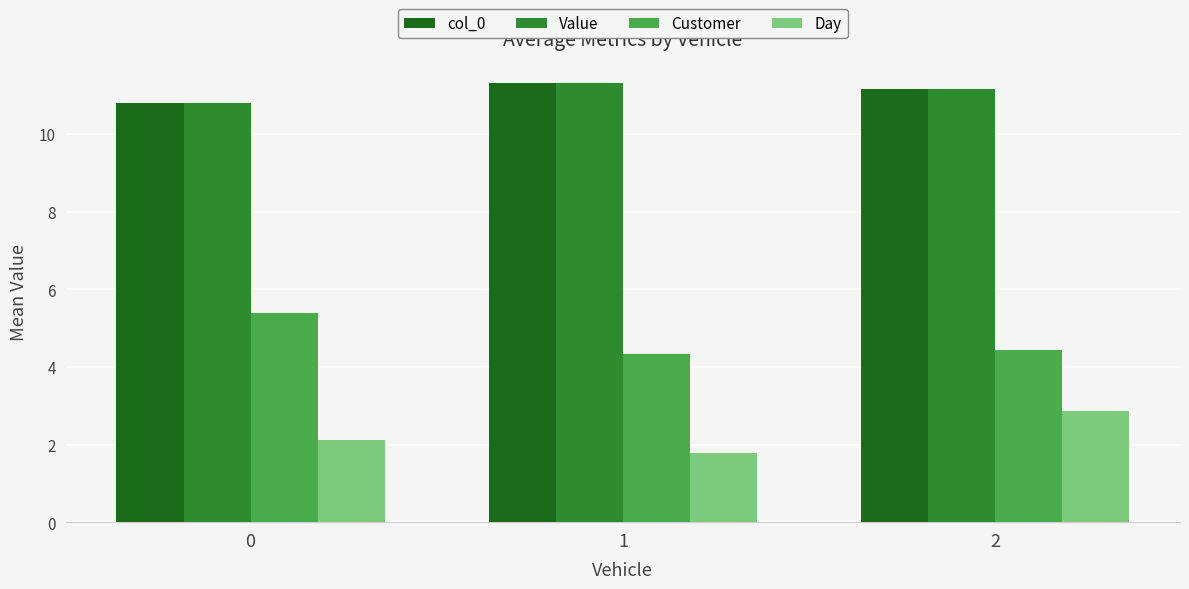

Are the bars grouped side by side (vs. stacked)?

Yes